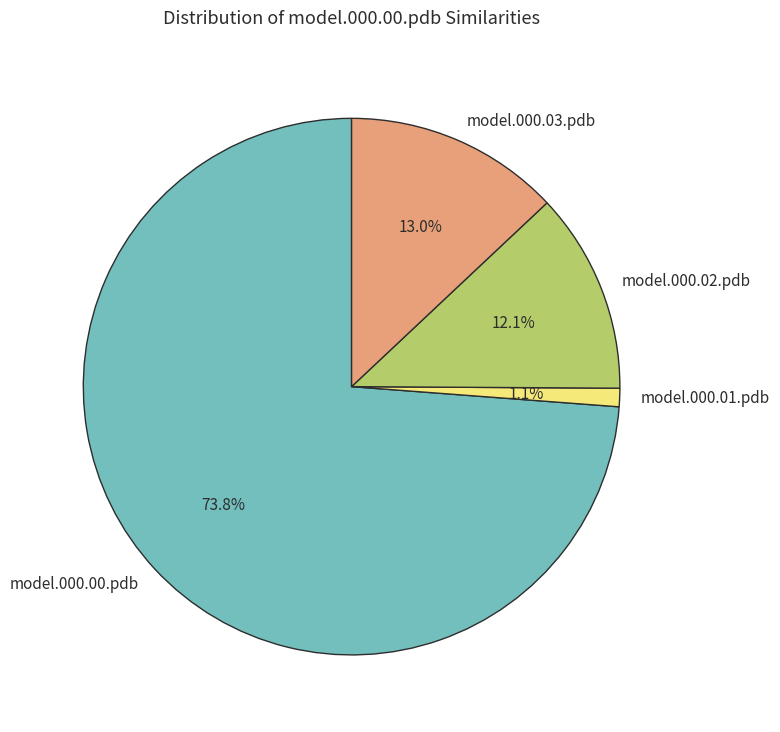

Rank the categories by value from highest to lowest.

model.000.00.pdb, model.000.03.pdb, model.000.02.pdb, model.000.01.pdb